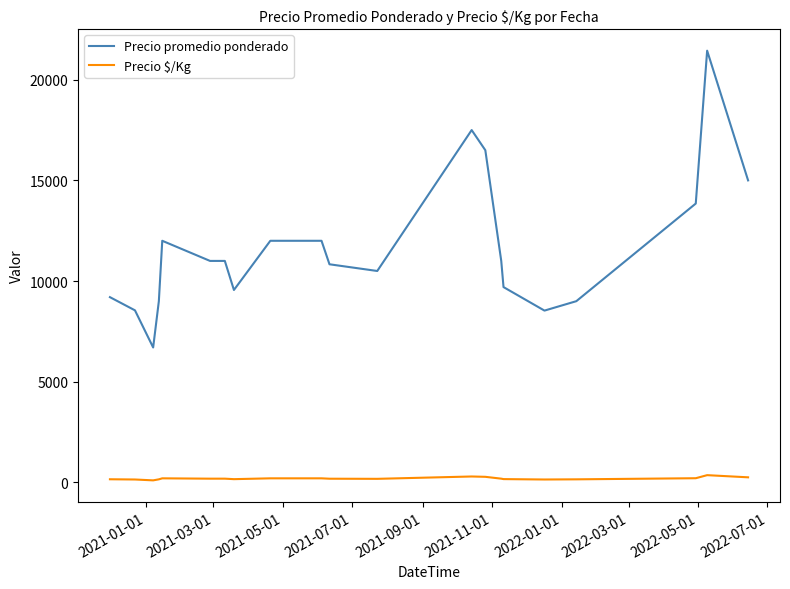

Rank the series by their average value, from lowest to highest.

Precio $/Kg, Precio promedio ponderado